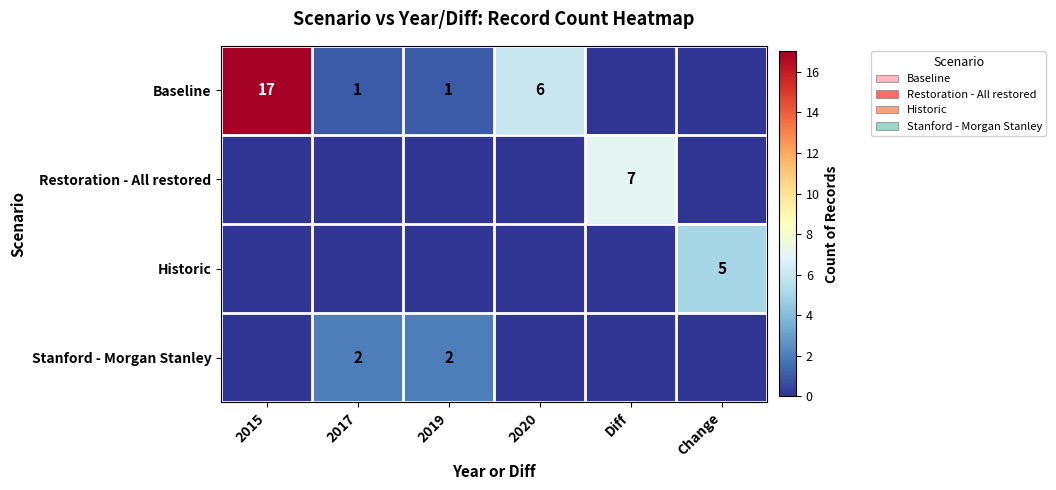

The Baseline series shows 1 at 2017. True or false?

True